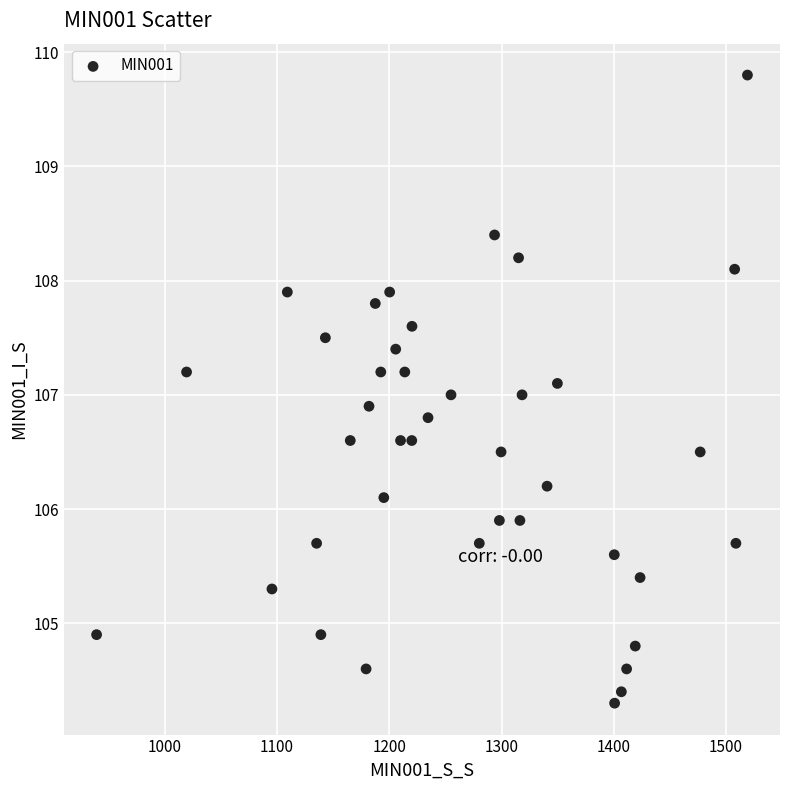

What is the range of Y values (max minus min)?

5.5